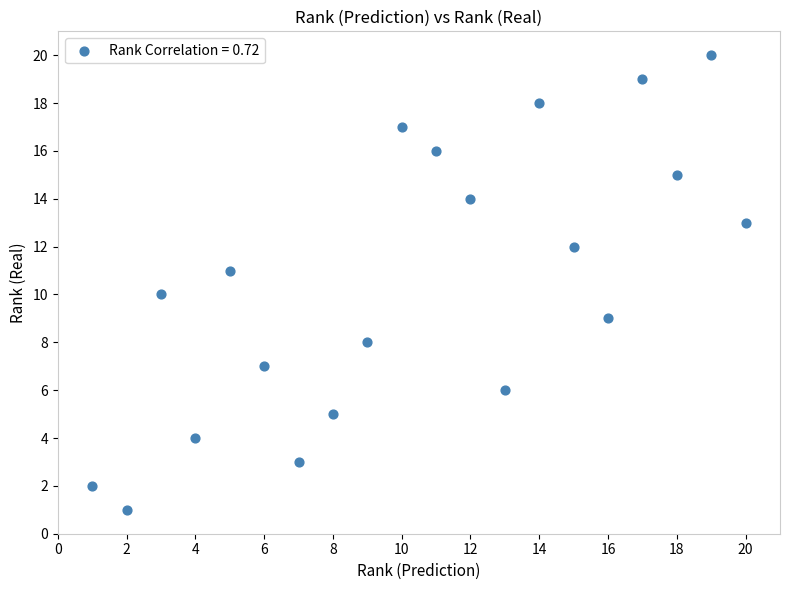

What is the range of Y values (max minus min)?

19